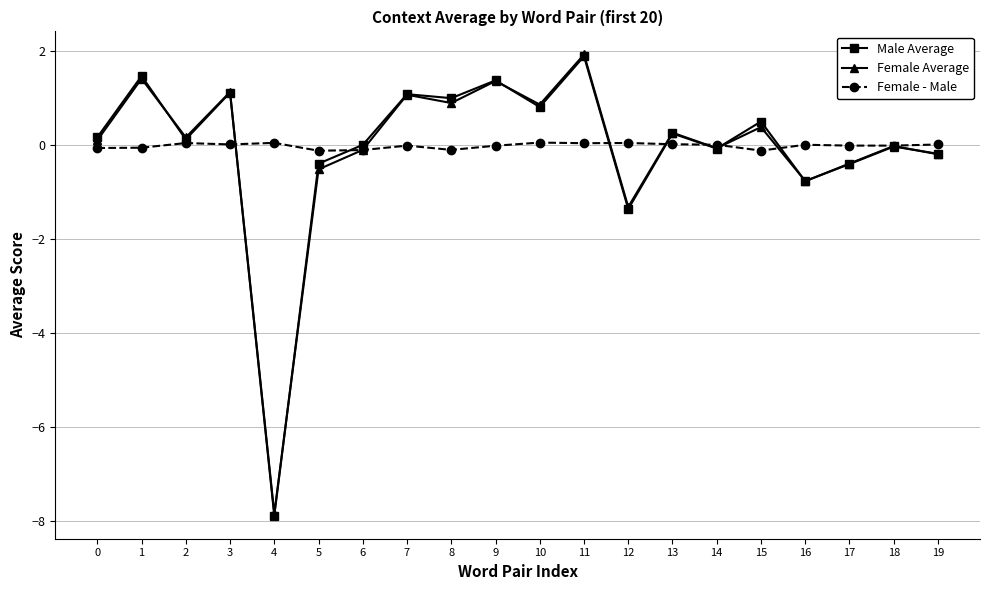

Does the chart have visible grid lines?

Yes